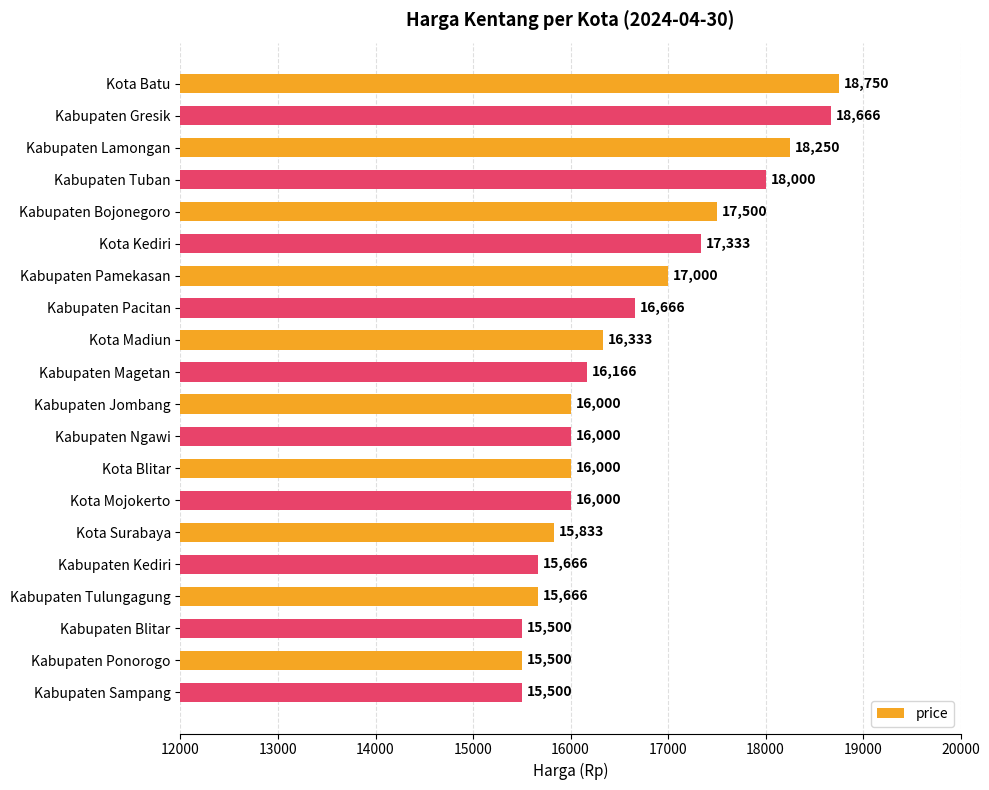

How many data points does each series have?

20